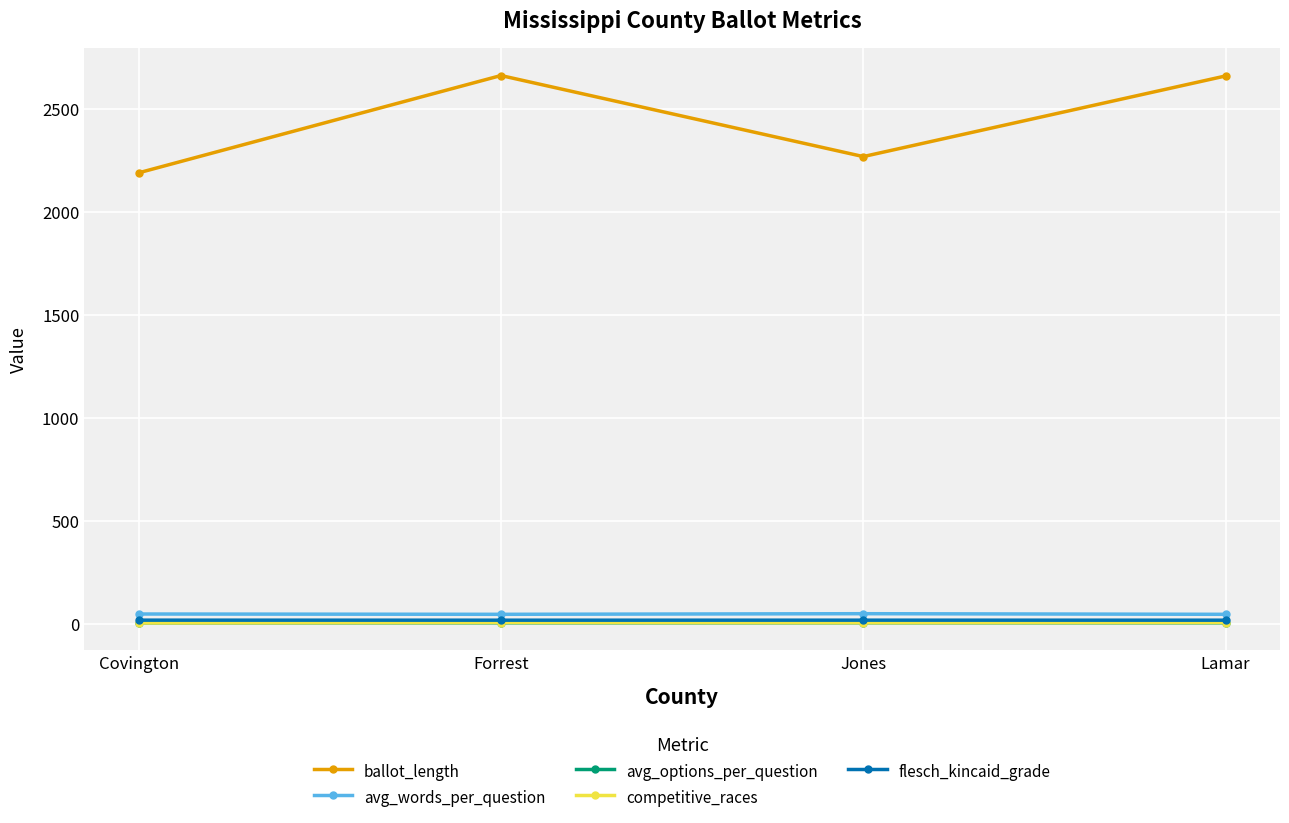

At which label is ballot_length closest to 2427?

Jones